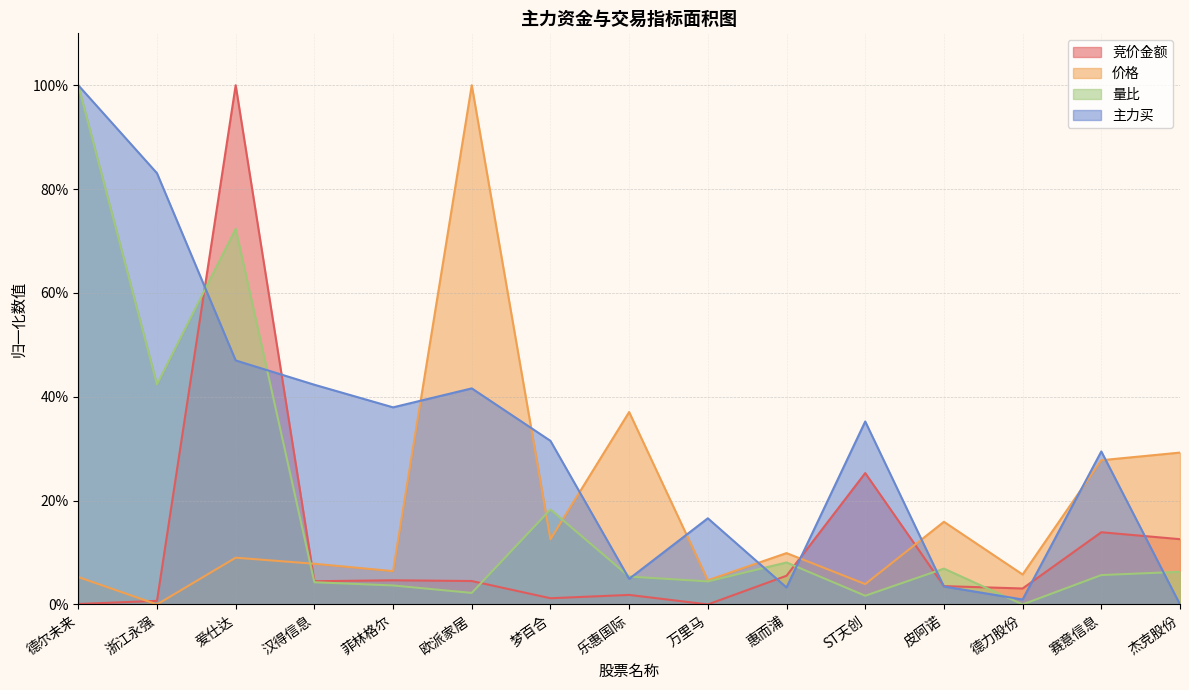

Is the value of 主力买 at 浙江永强 greater than the value of 竞价金额 at 乐惠国际?

Yes